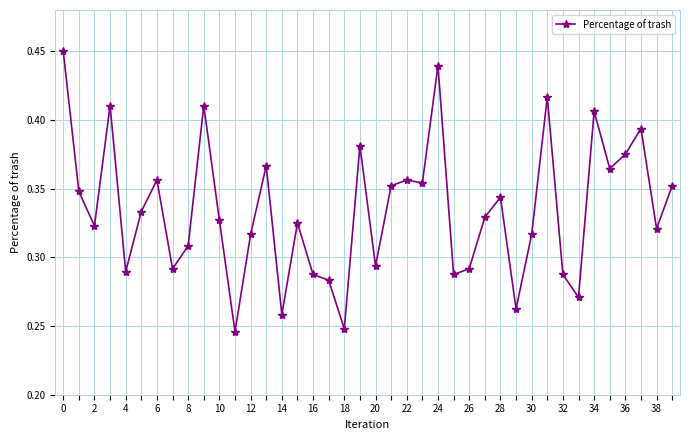

True or false: the data has more than 2 interior local peaks.

True